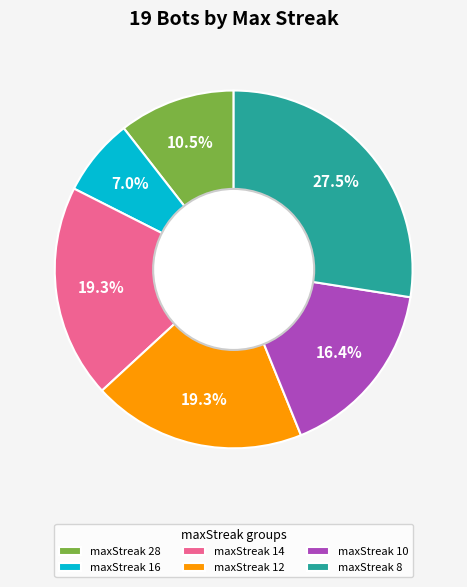

What is the total percentage of maxStreak 10 and maxStreak 28?

26.9%